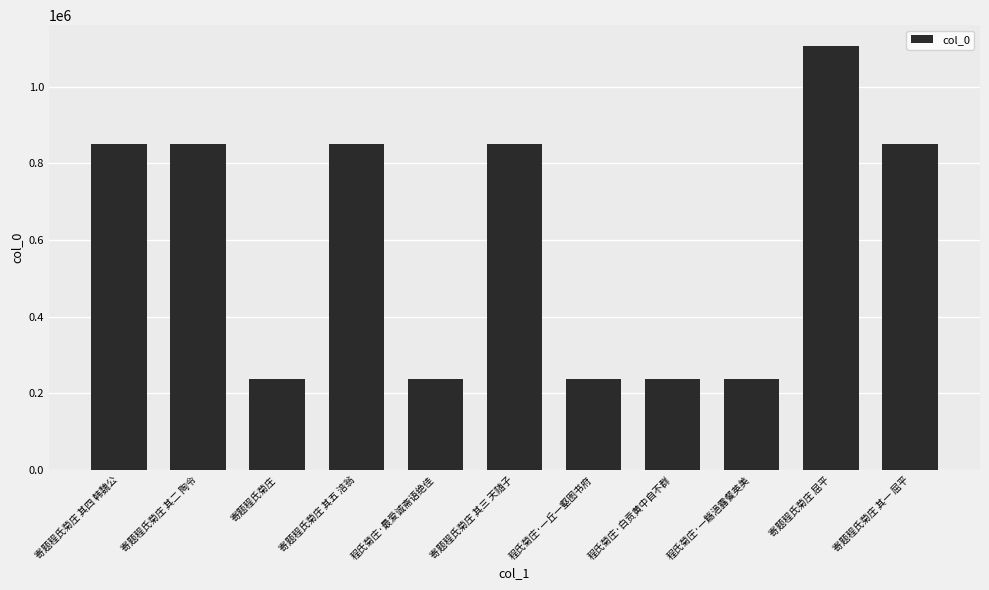

The value at 寄题程氏菊庄 其五 涪翁 is 849588. True or false?

True